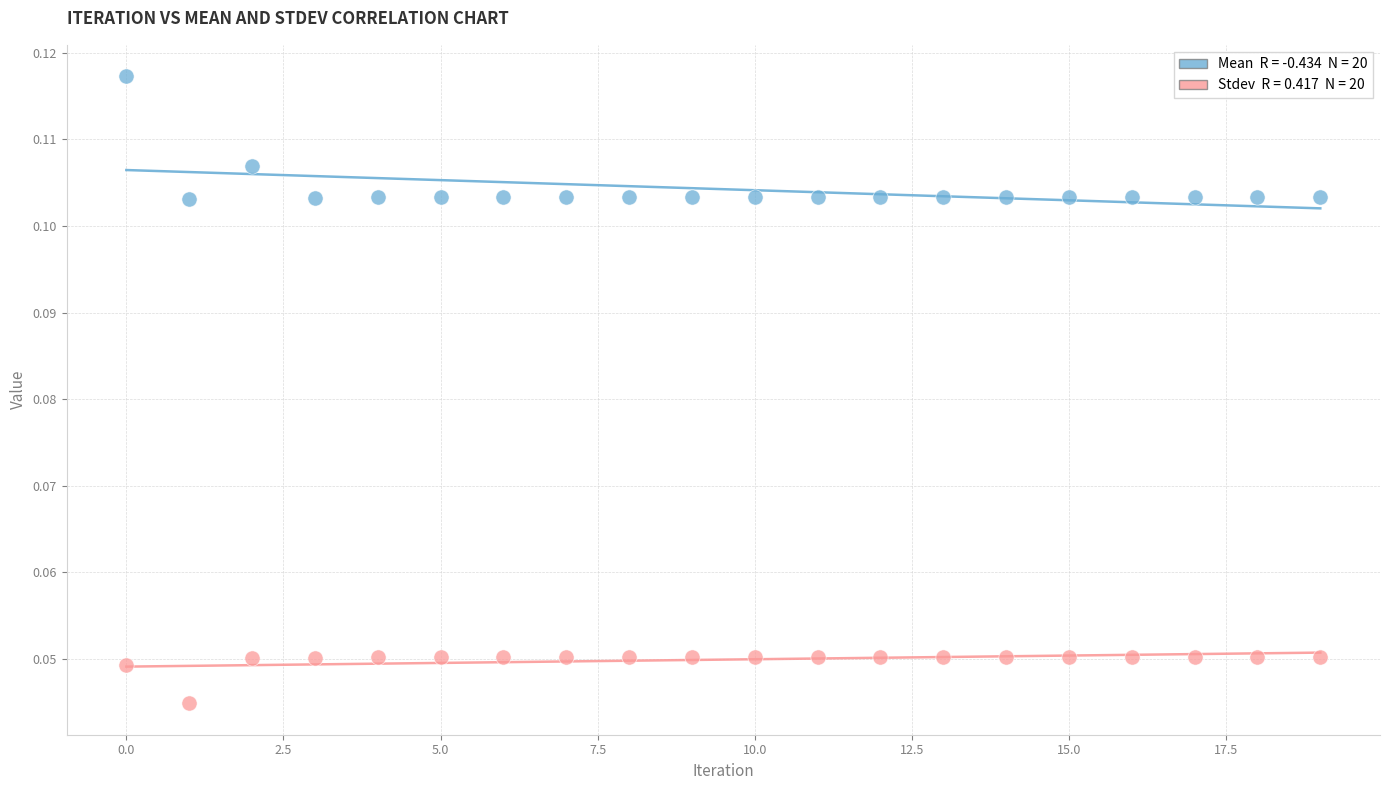

How many data points are displayed?

40